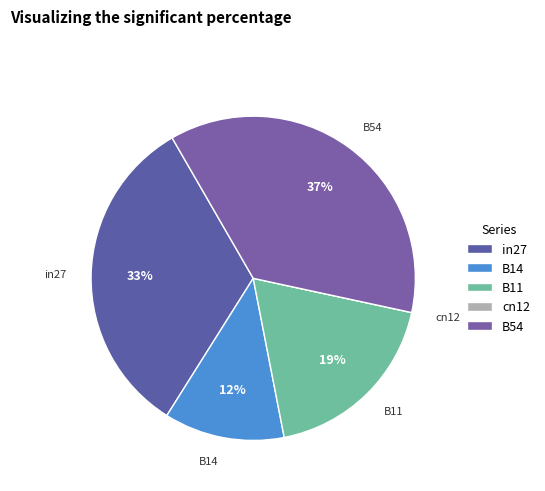

To the nearest percent, what is the difference between the largest and smallest slice percentages?

37%